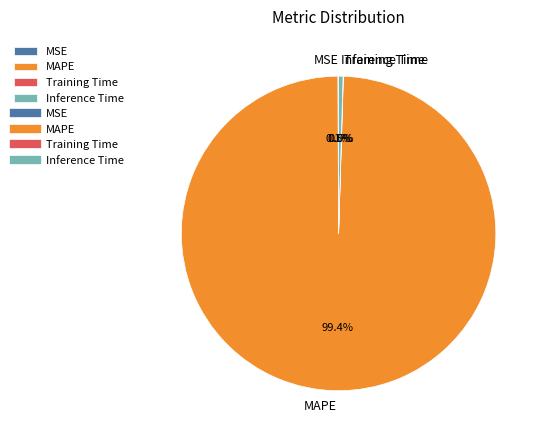

Combined, do Inference Time and MAPE account for over 50%?

Yes